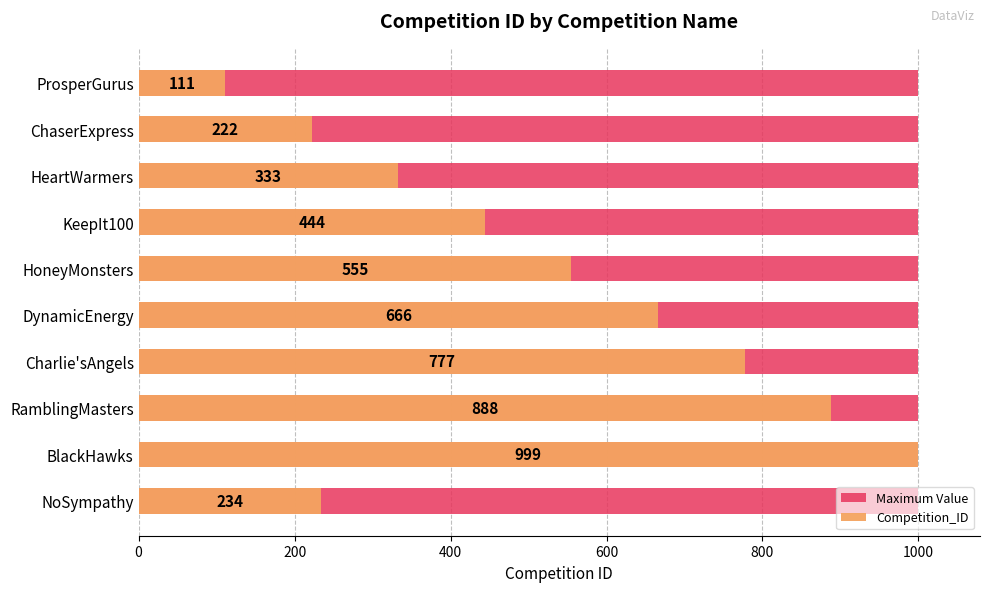

What position from the right is 200?

9